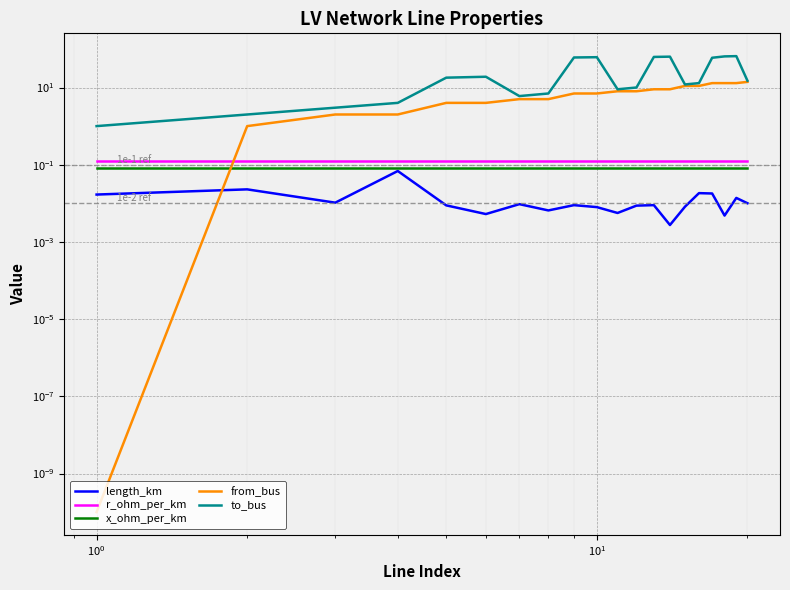

True or false: from_bus has a value of 1.8 at $\mathdefault{10^{-1}}$.

False